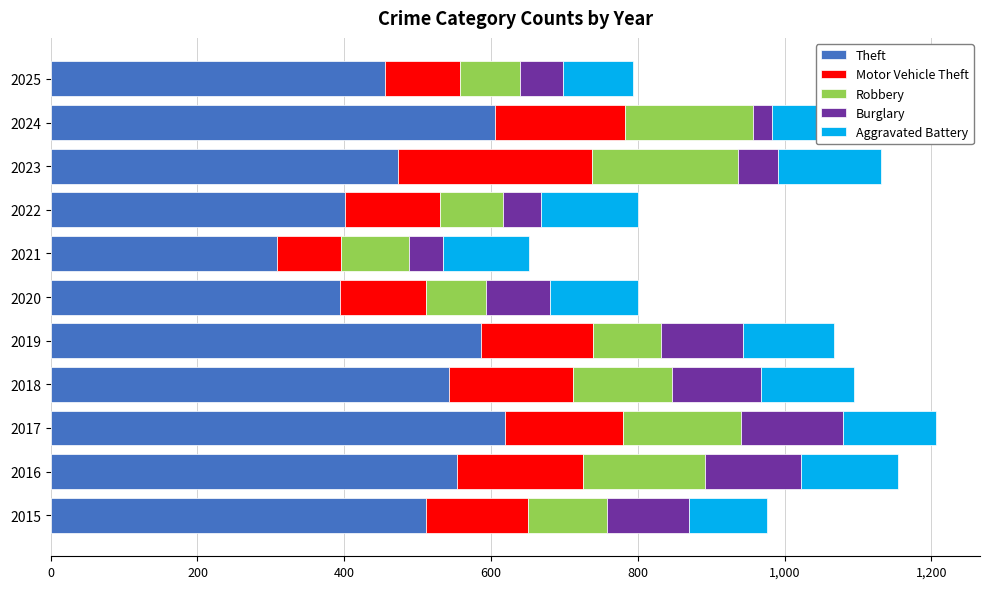

What is the minimum value for Theft?

308